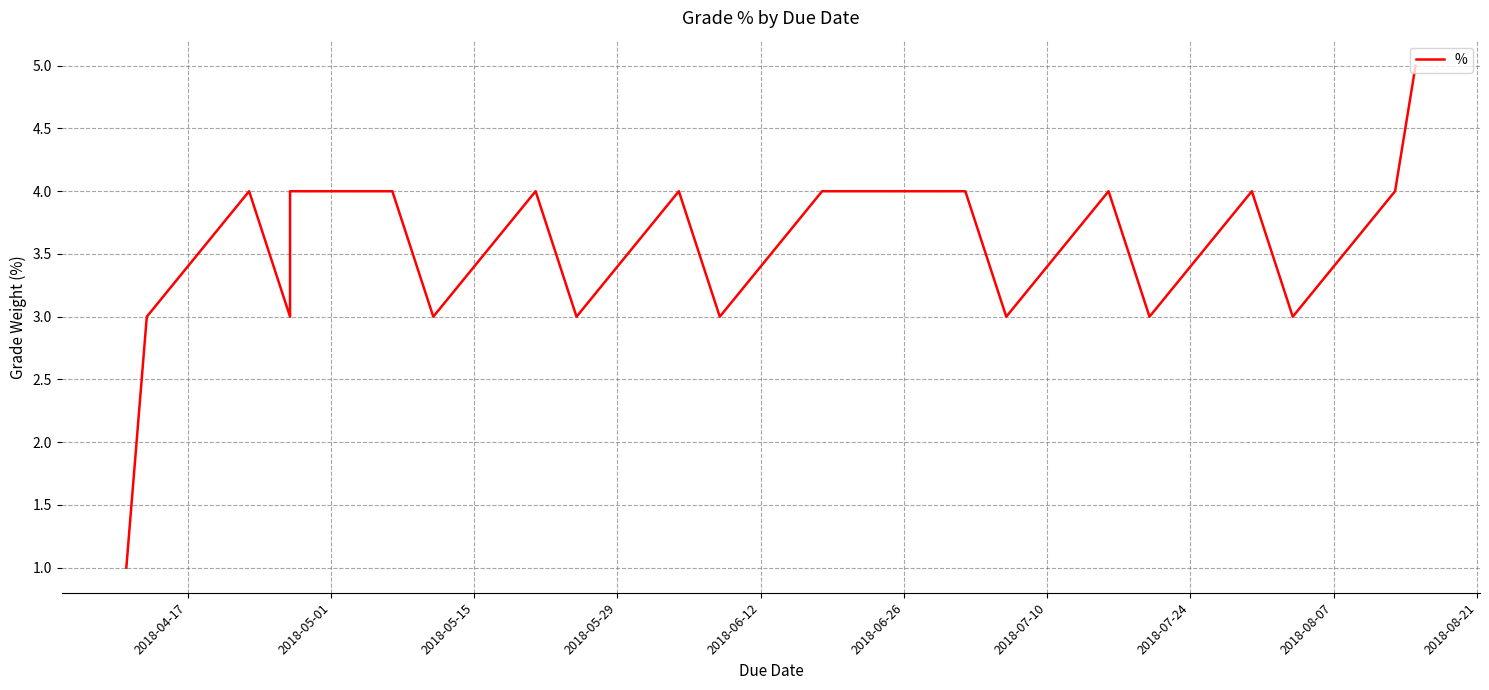

Reading left to right, list all the values displayed in this chart.

1	3	4	3	4	4	3	4	3	3	4	3	4	4	3	4	3	4	3	4	5